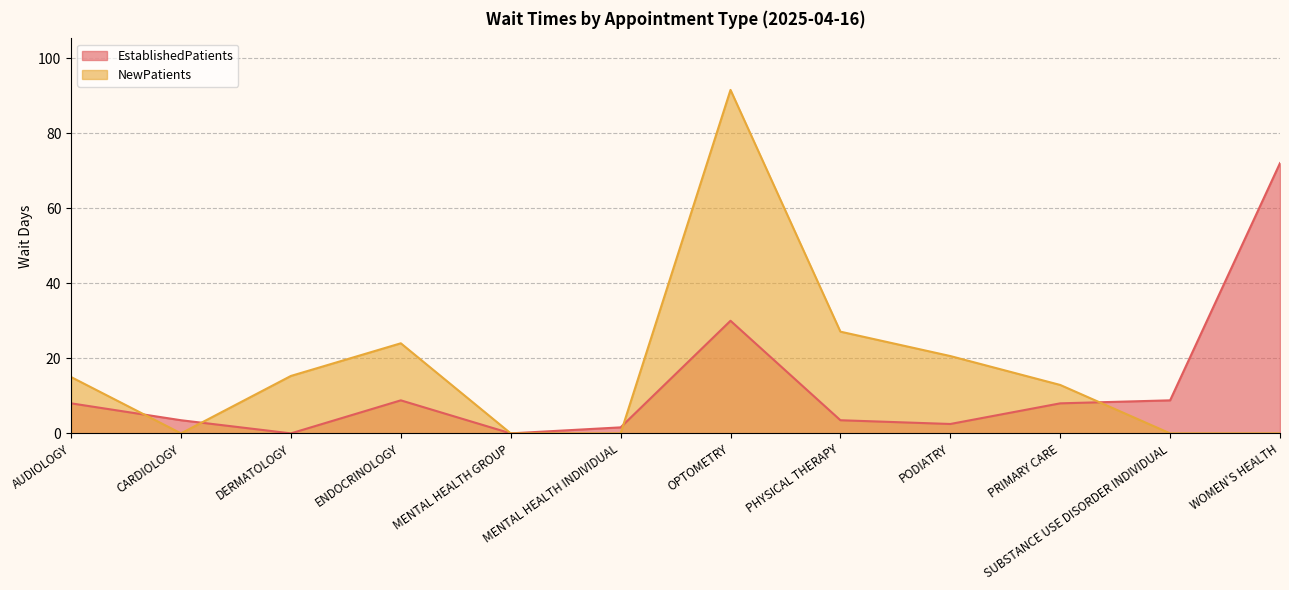

What is the total value across all series at OPTOMETRY?

121.5